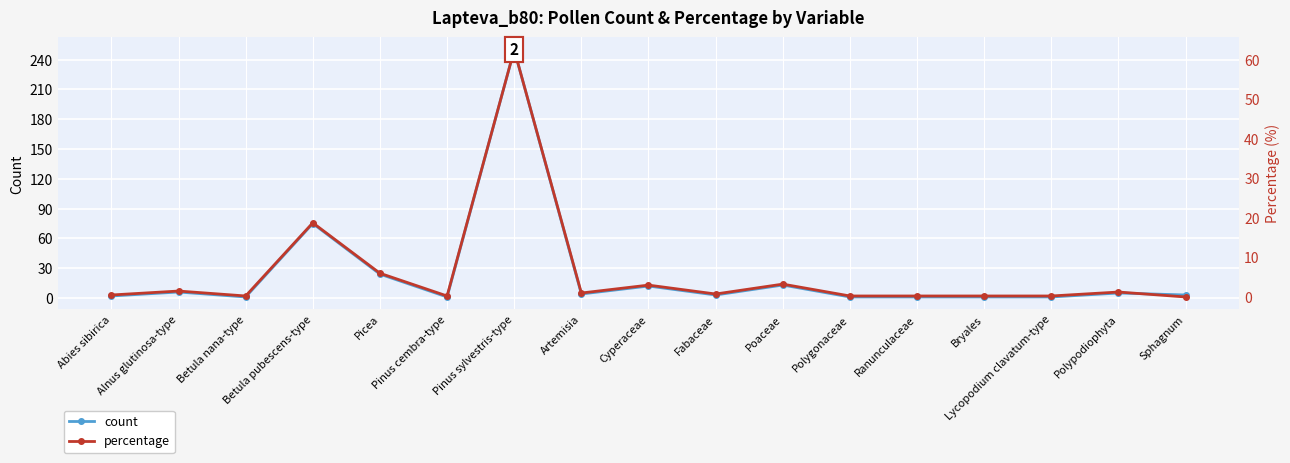

At which label does count first exceed 3?

Alnus glutinosa-type